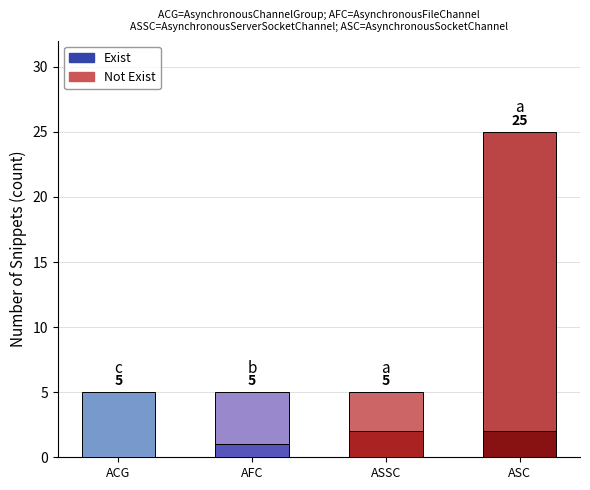

At which category is the sum across all series the highest?

ASC